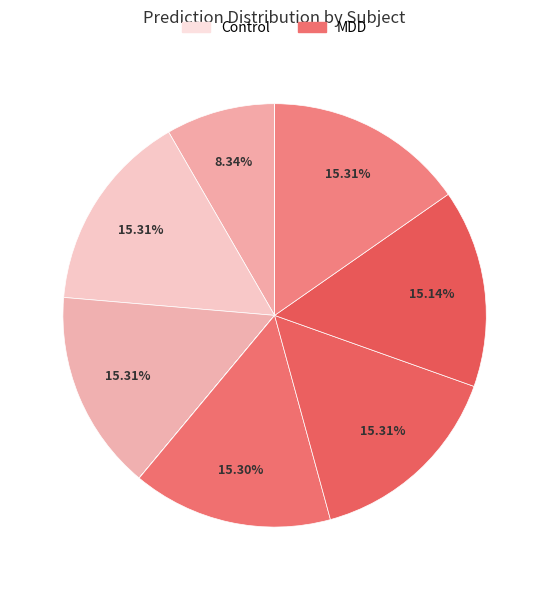

Is there any slice that represents more than half of the pie?

No